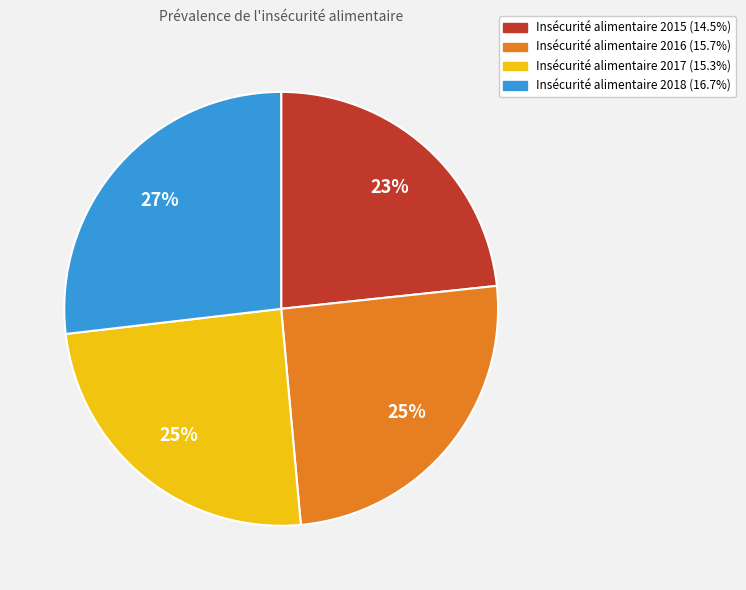

To the nearest percent, what is the difference between the largest and smallest slice percentages?

4%